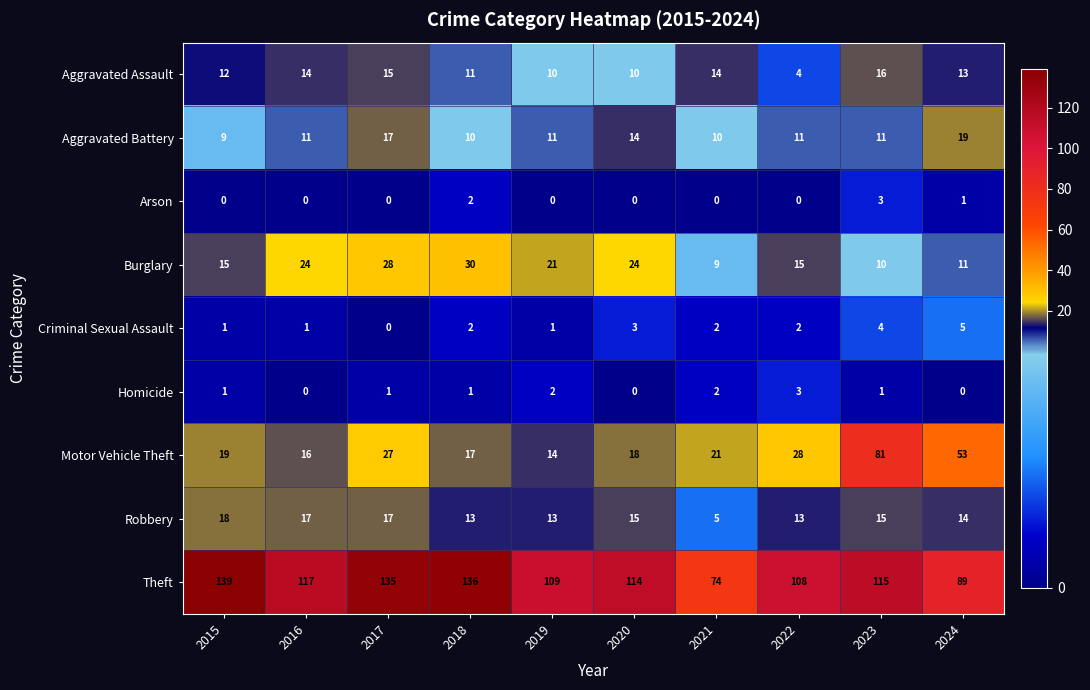

True or false: Aggravated Assault has a value of 11 at 2018.

True